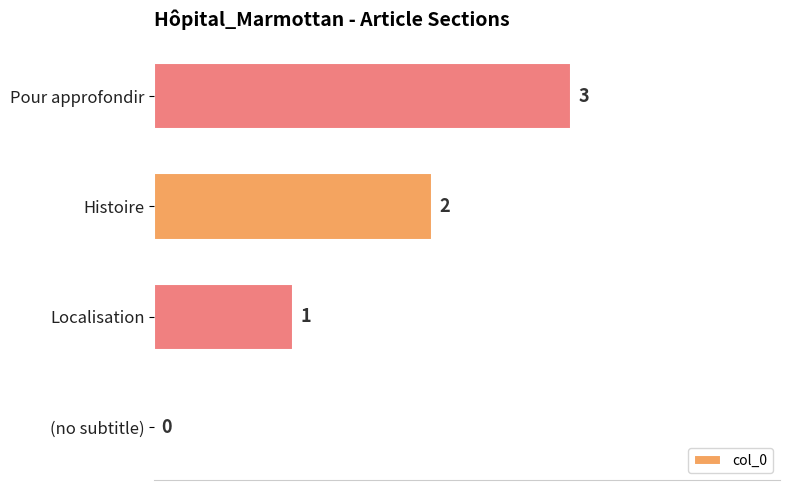

What is the sum of all values?

6